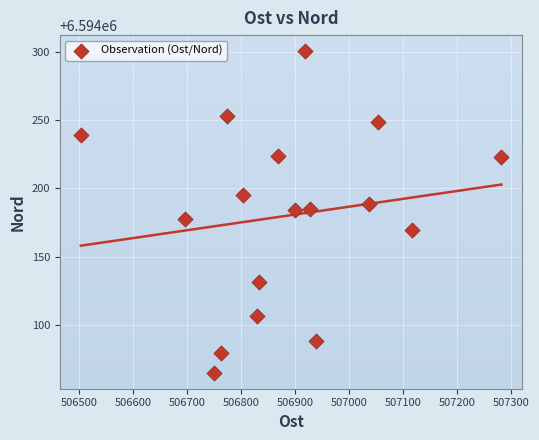

What is the range of Y values (max minus min)?

236.0